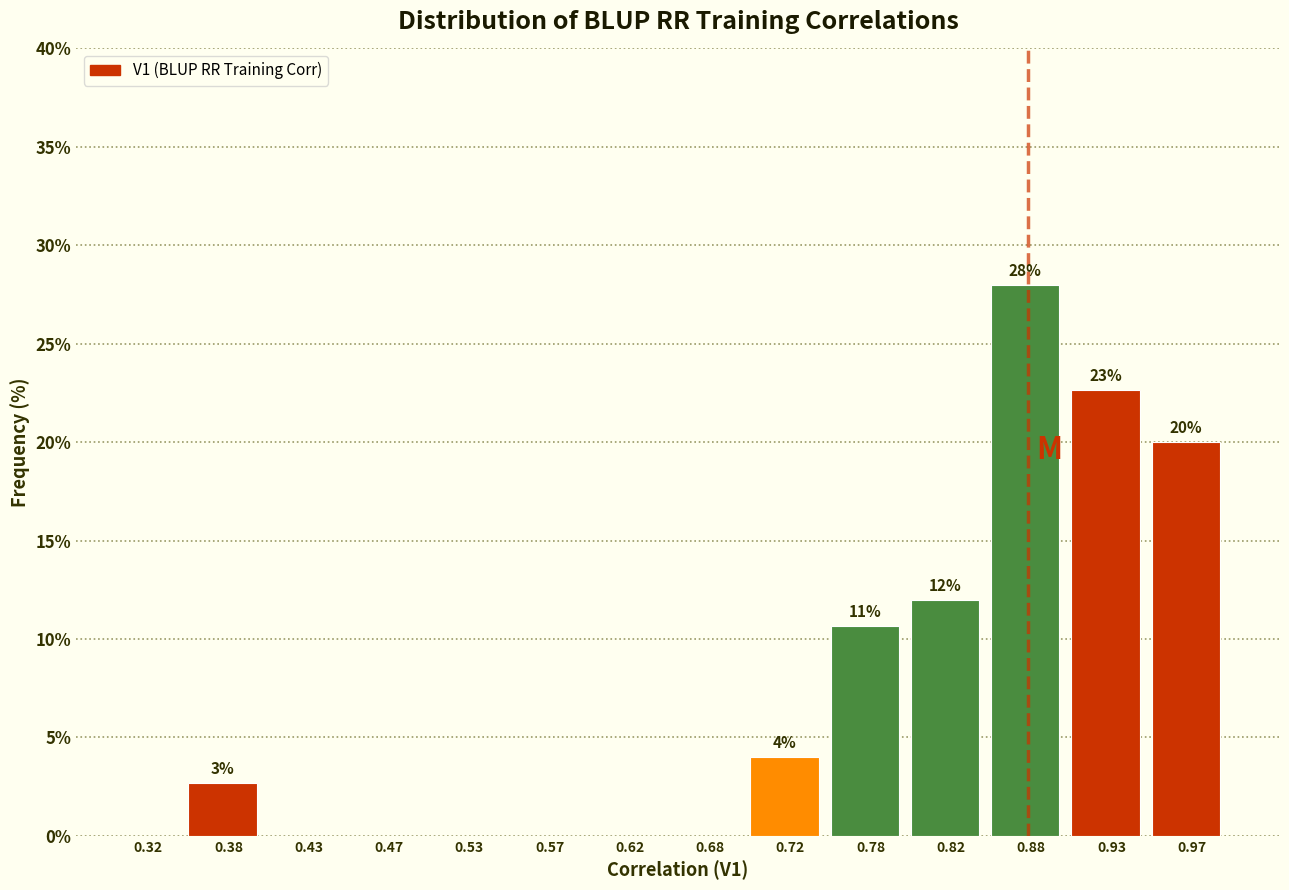

Which range on the x-axis has the tallest bar?

0.85 to 0.90